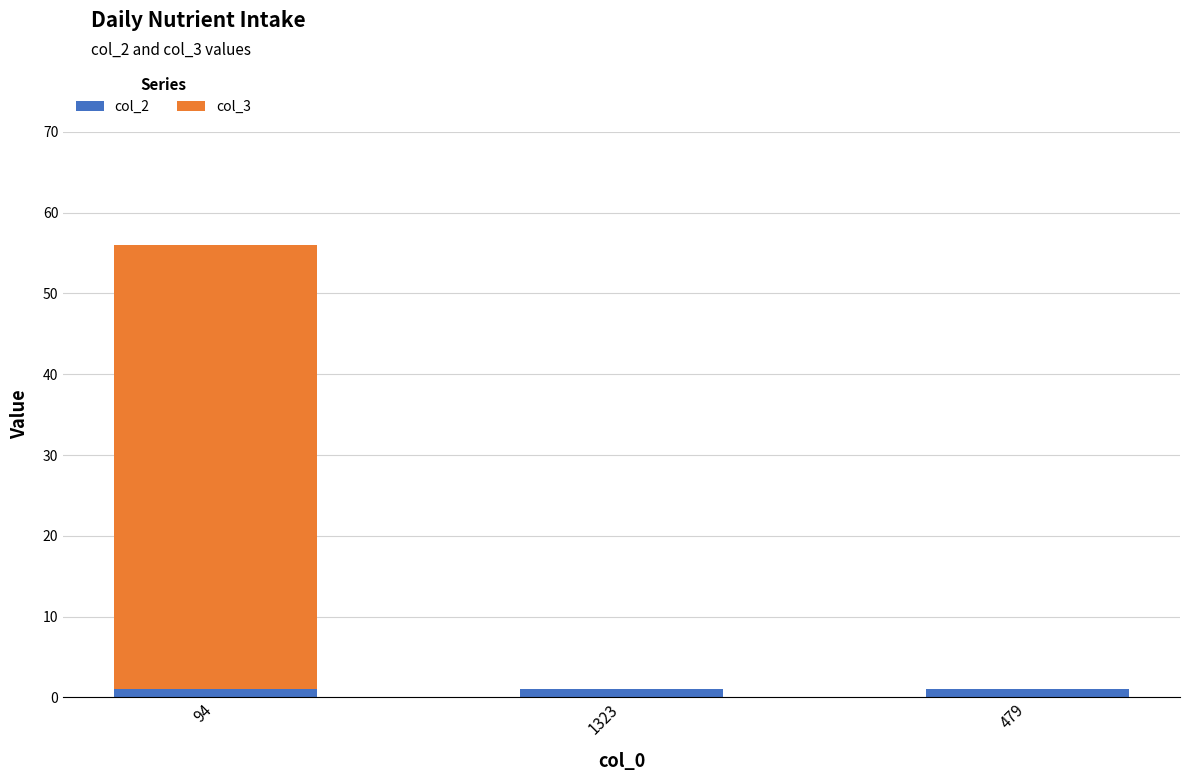

Are the bars horizontal?

No